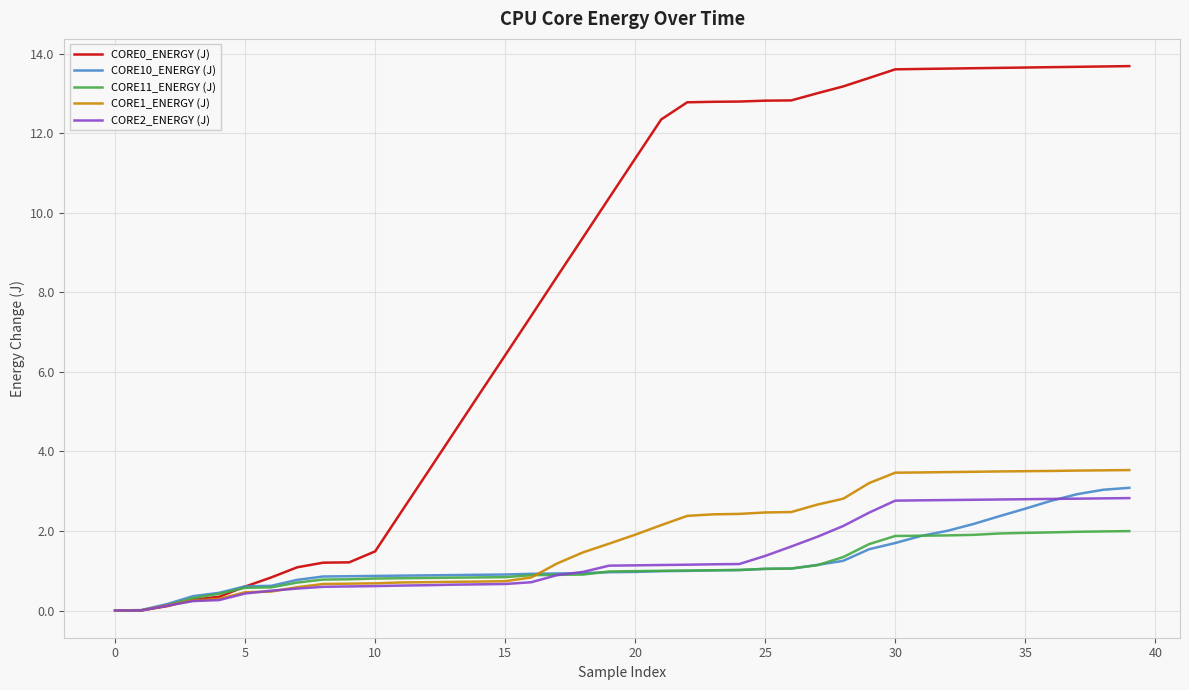

What is the highest value of the CORE2_ENERGY (J) series?

2.8